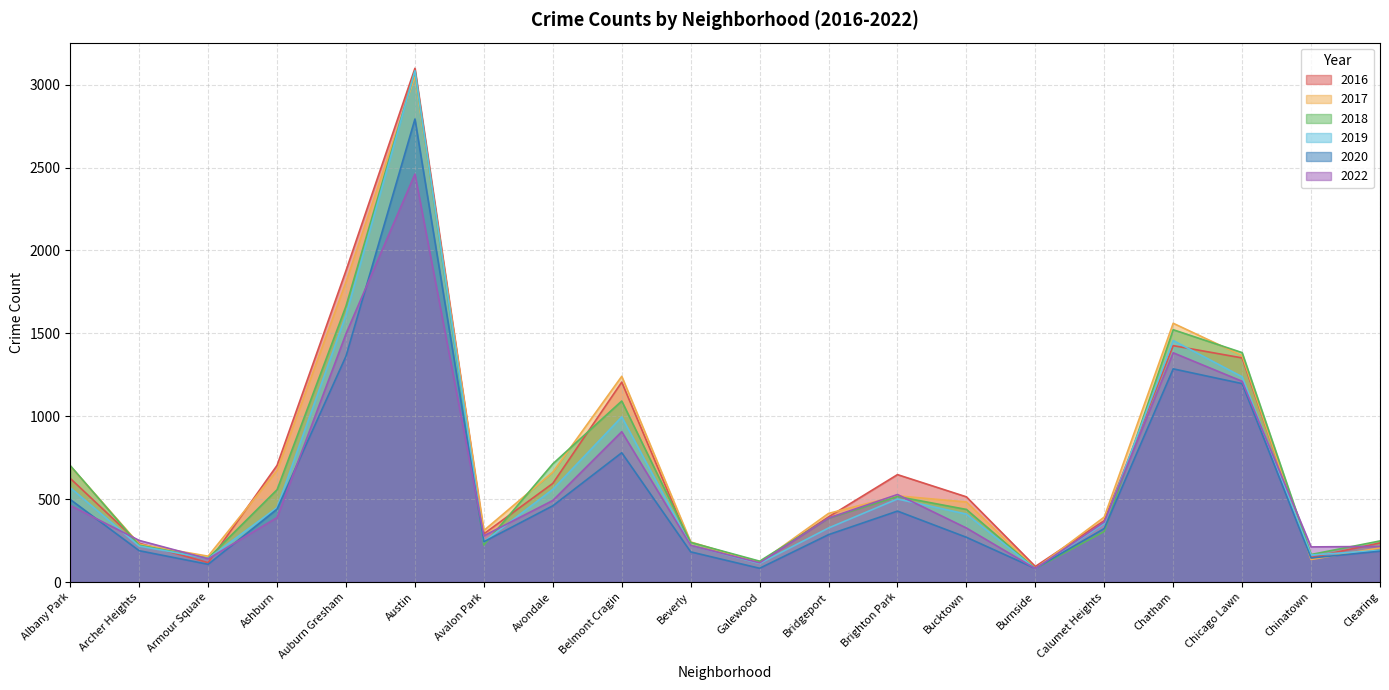

What is the highest value of the 2019 series?

3084